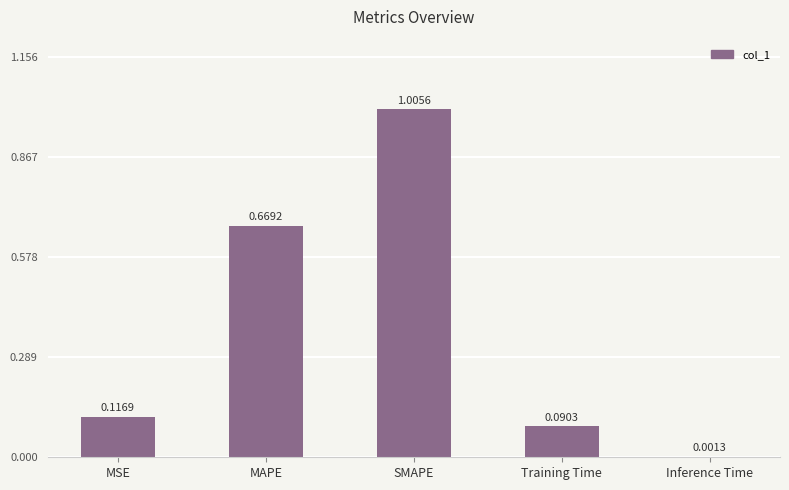

Does the chart contain stacked bars?

No